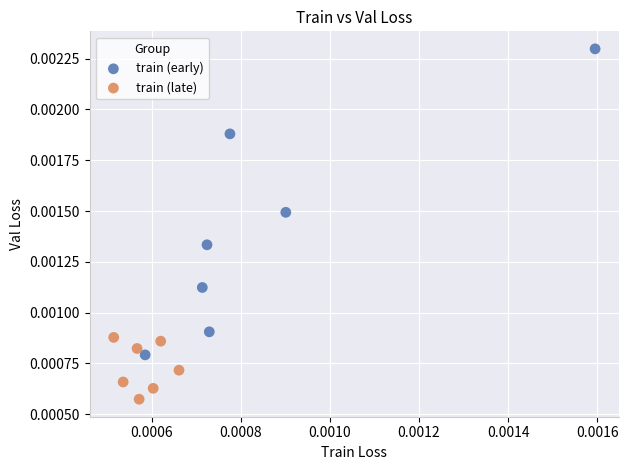

Which series contains the lowest Y value?

train (late)